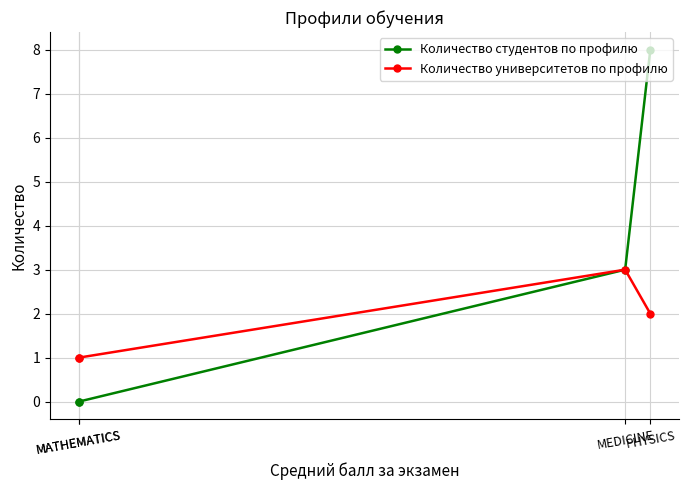

Which series has the widest spread of values?

Количество студентов по профилю